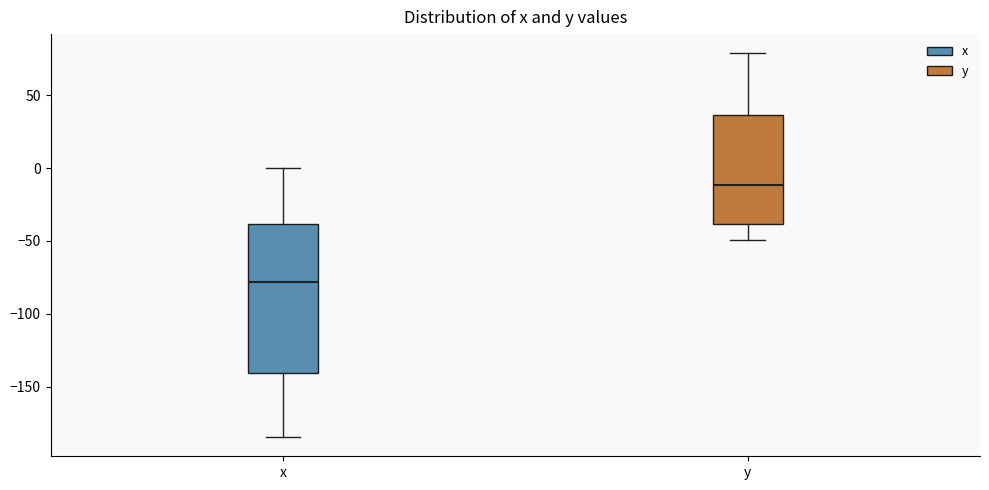

Comparing the boxes themselves (not the whiskers), which one is the tallest?

x